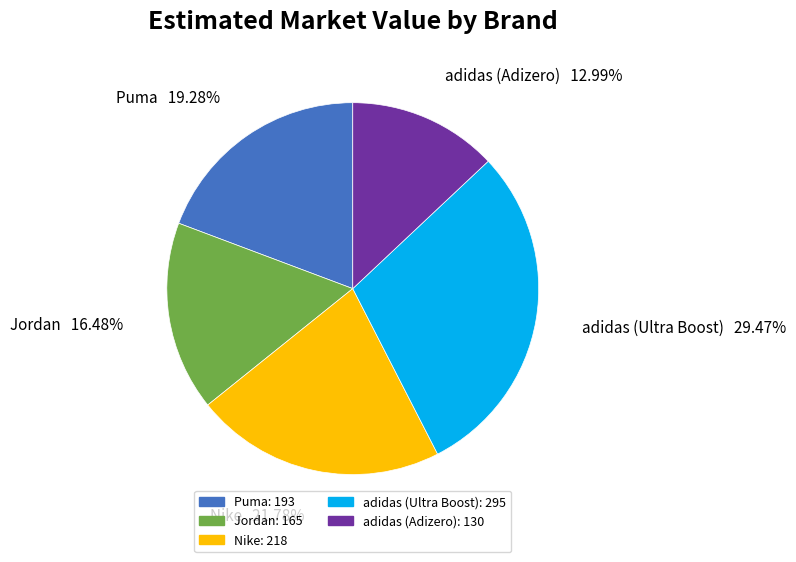

True or false: adidas (Ultra Boost) accounts for 29% of the total.

True